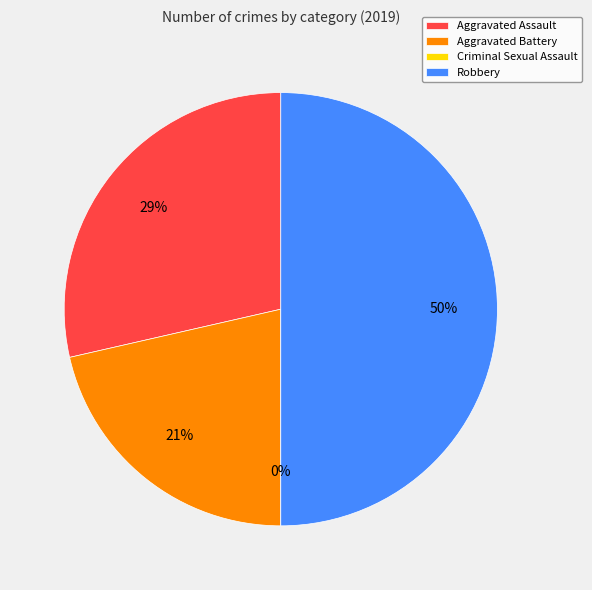

To the nearest percent, what is the average slice percentage?

25%